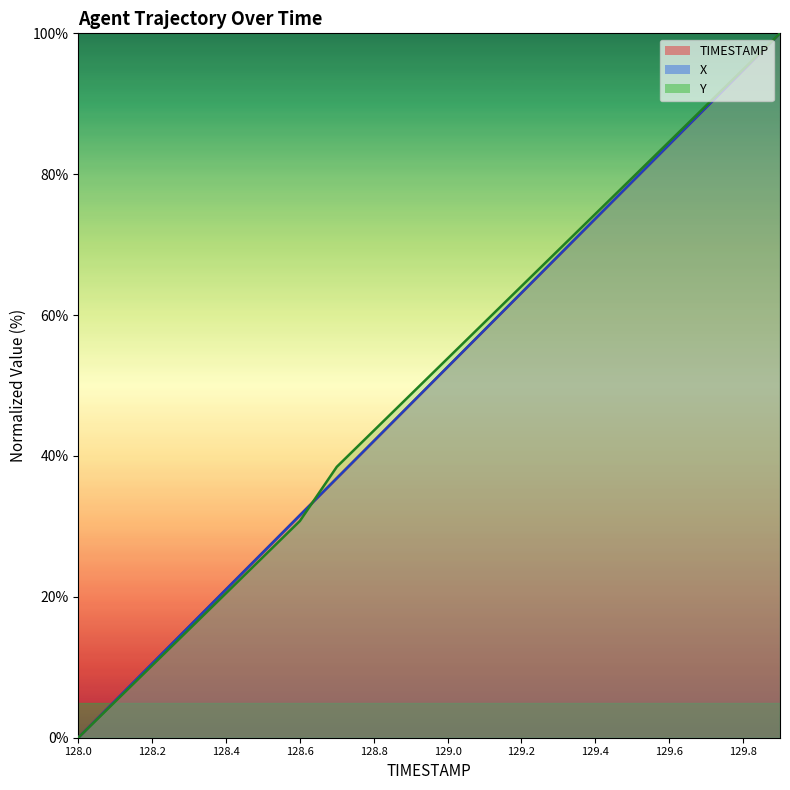

Which category has the highest value in the TIMESTAMP series?

129.9